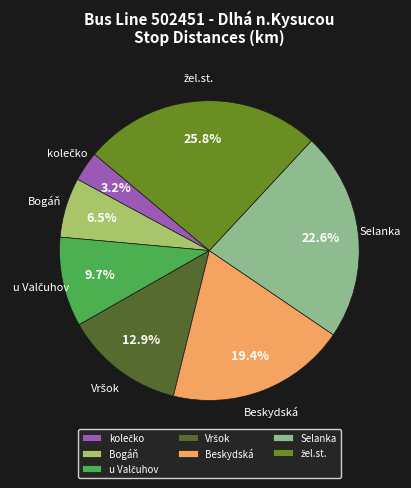

What portion of the pie excludes Selanka?

77.4%